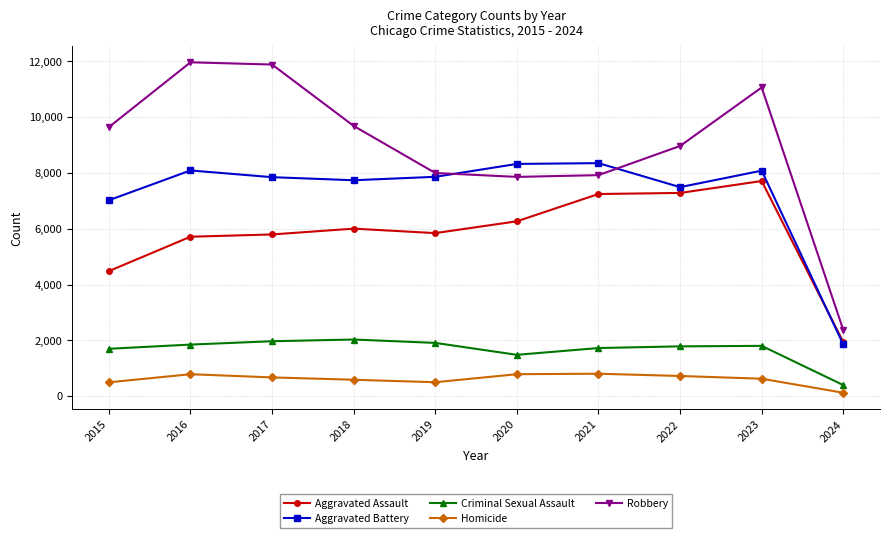

What is the total value across all series at 2022?

26237